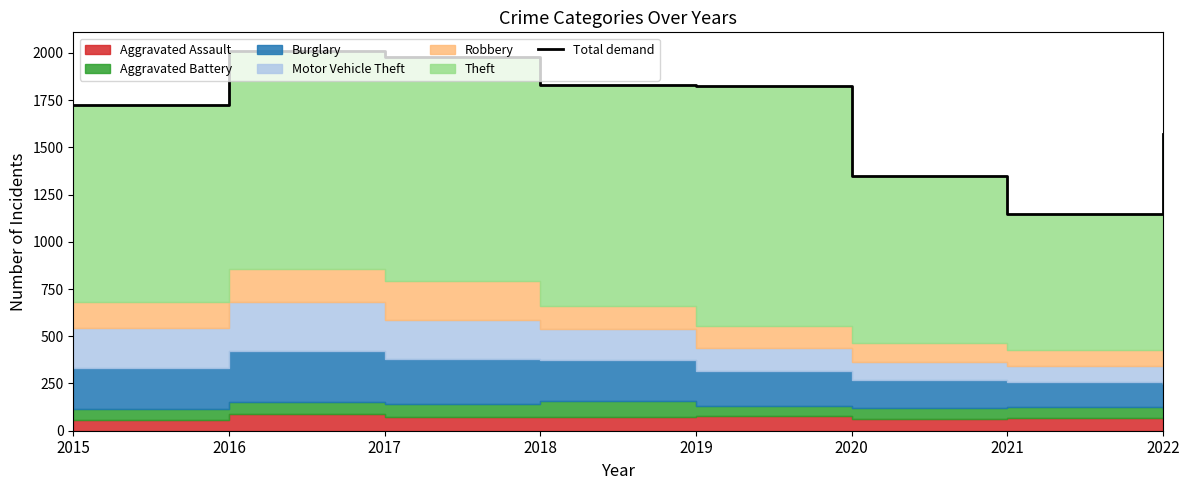

How many lines are shown in the chart?

1